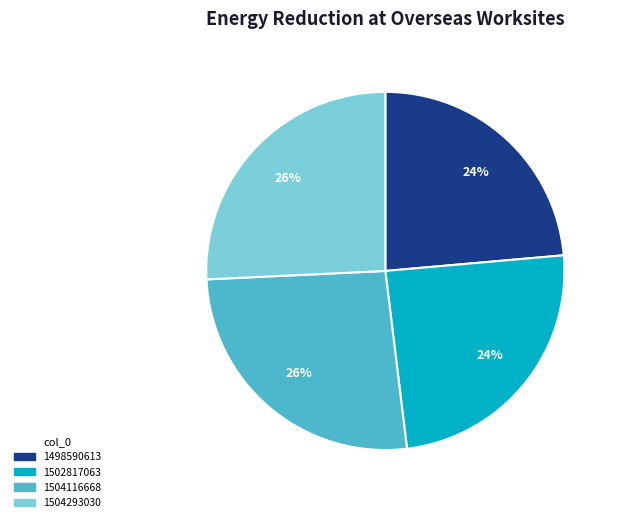

Does any single category account for the majority?

No